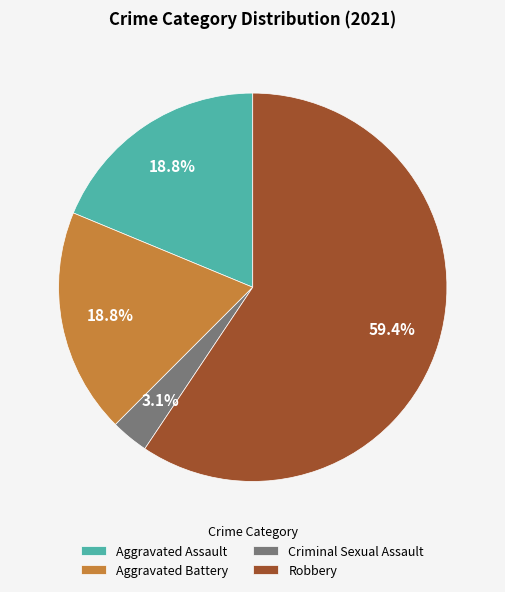

How many slices are in this pie chart?

4